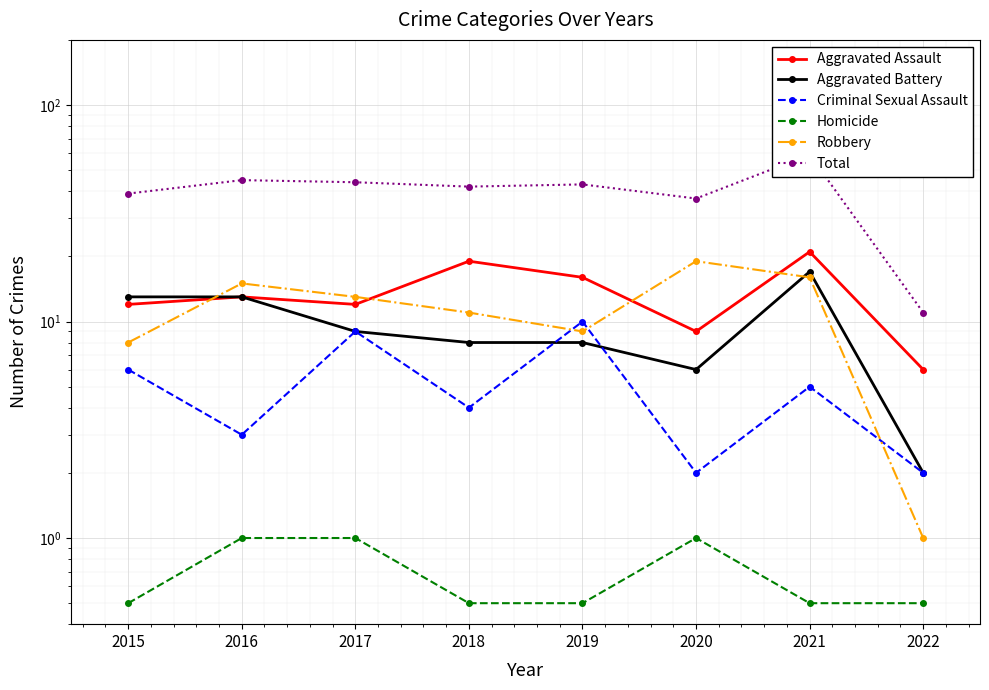

What is the maximum value for Criminal Sexual Assault?

10.0